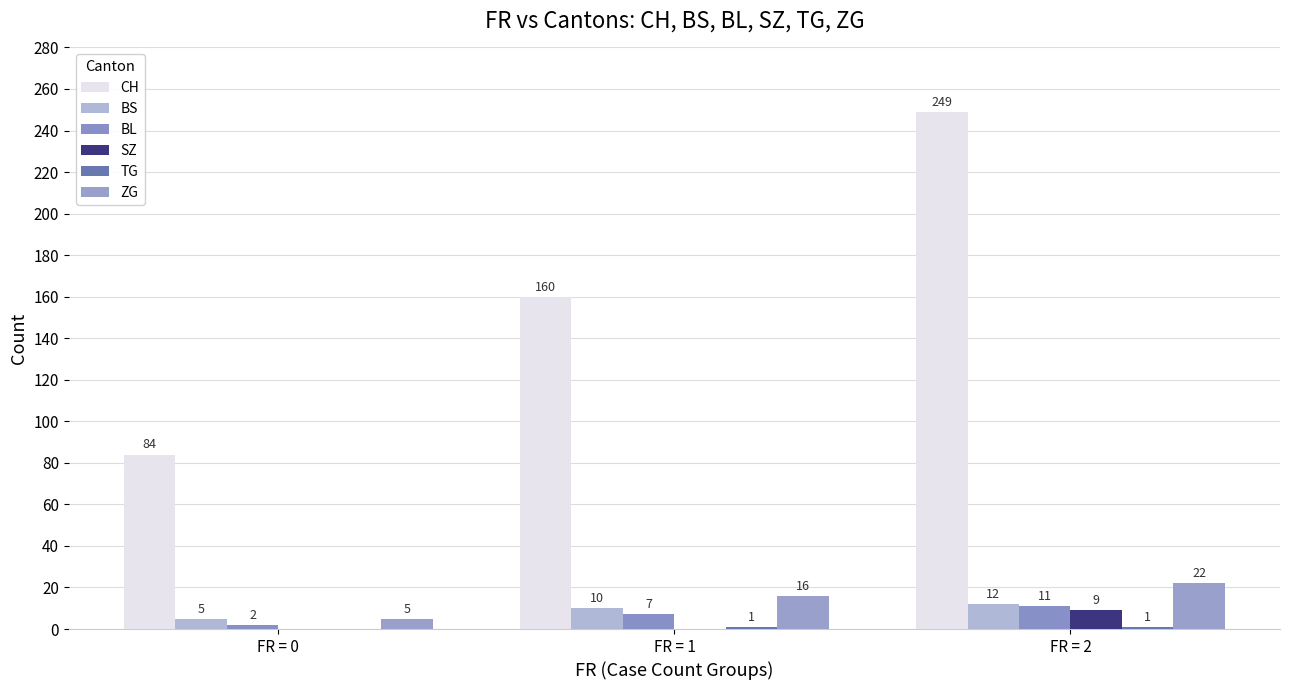

Reading left to right, list all the values displayed in this chart.

CH: FR = 0=84	FR = 1=160	FR = 2=249
BS: FR = 0=5	FR = 1=10	FR = 2=12
BL: FR = 0=2	FR = 1=7	FR = 2=11
SZ: FR = 0=0	FR = 1=0	FR = 2=9
TG: FR = 0=0	FR = 1=1	FR = 2=1
ZG: FR = 0=5	FR = 1=16	FR = 2=22